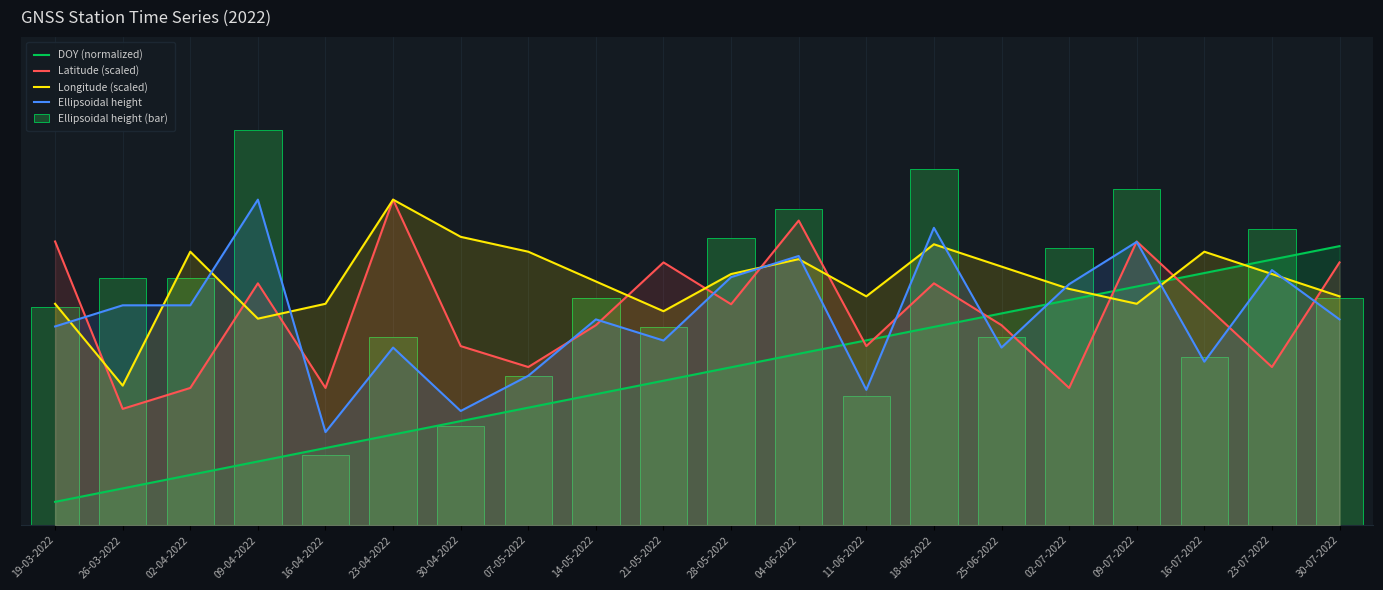

Rank the series by their maximum value, from lowest to highest.

DOY (normalized), Latitude (scaled), Longitude (scaled), Ellipsoidal height, Ellipsoidal height (bar)